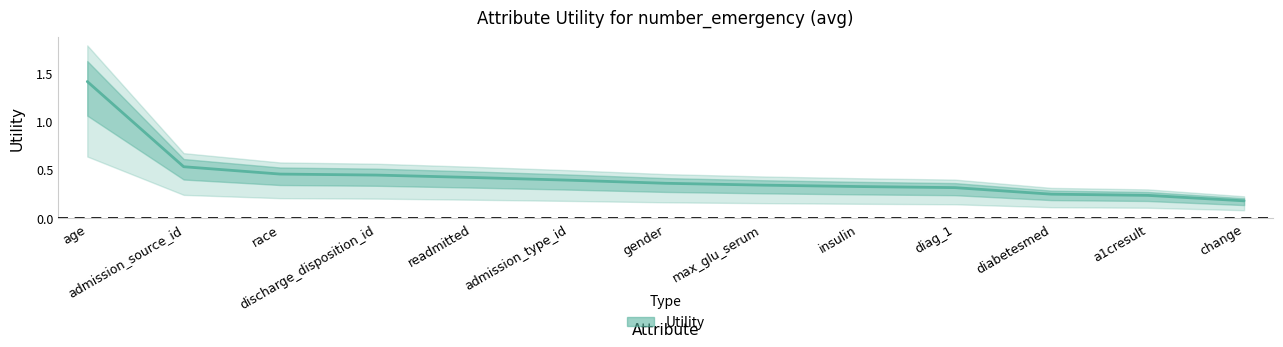

At which category does the chart reach its minimum across all series?

change